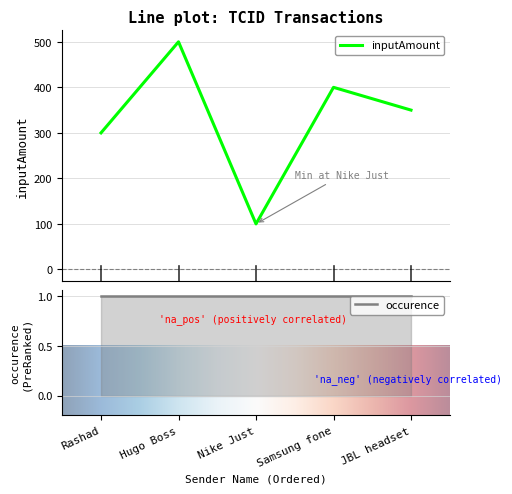

How many interior local valleys (lower than both neighbors) does the data have?

1